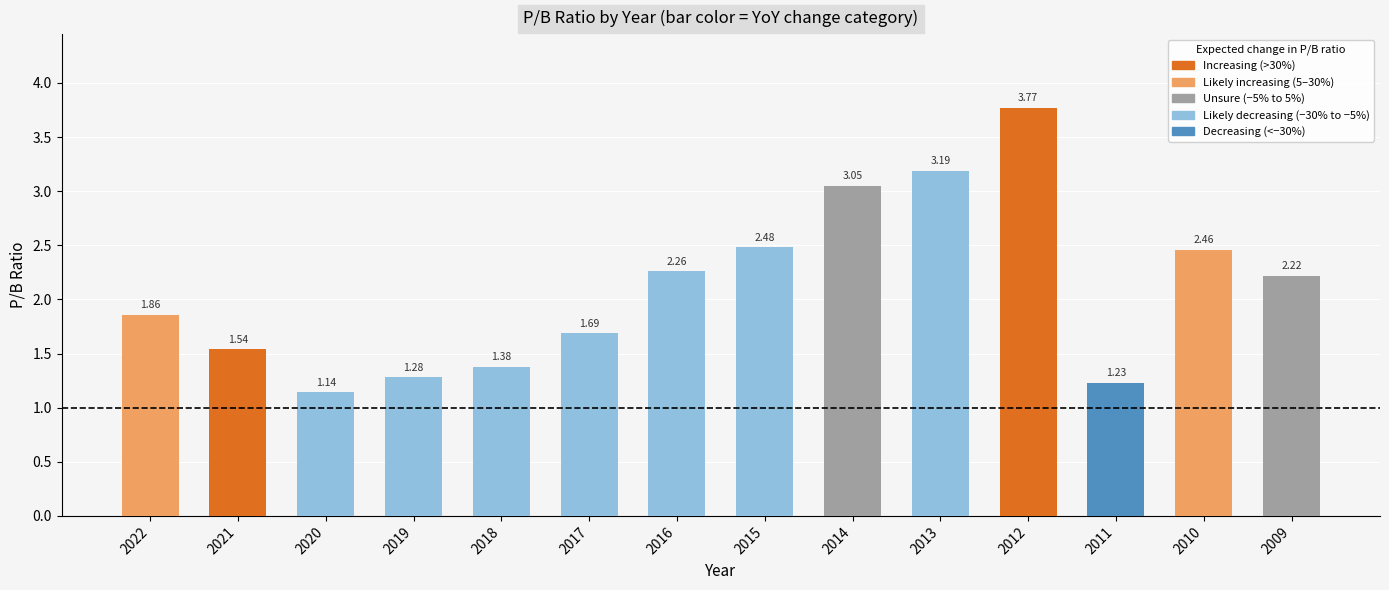

What is the ratio of the value at 2011 to the value at 2015?

0.5